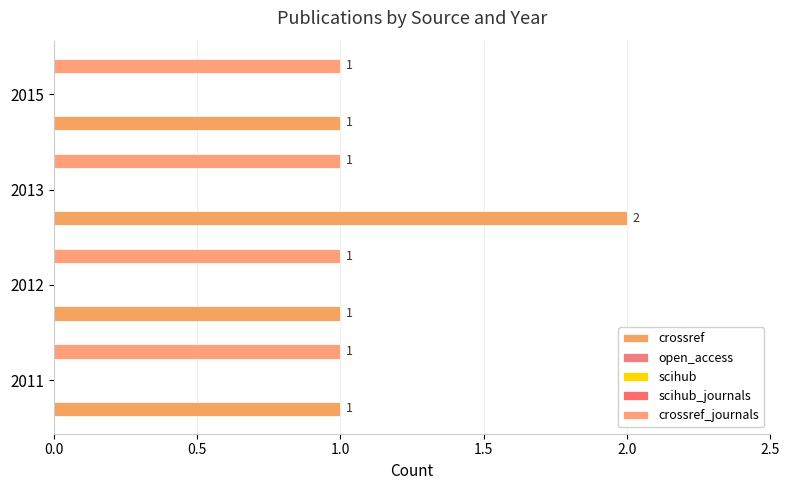

Which series has the widest spread of values?

crossref